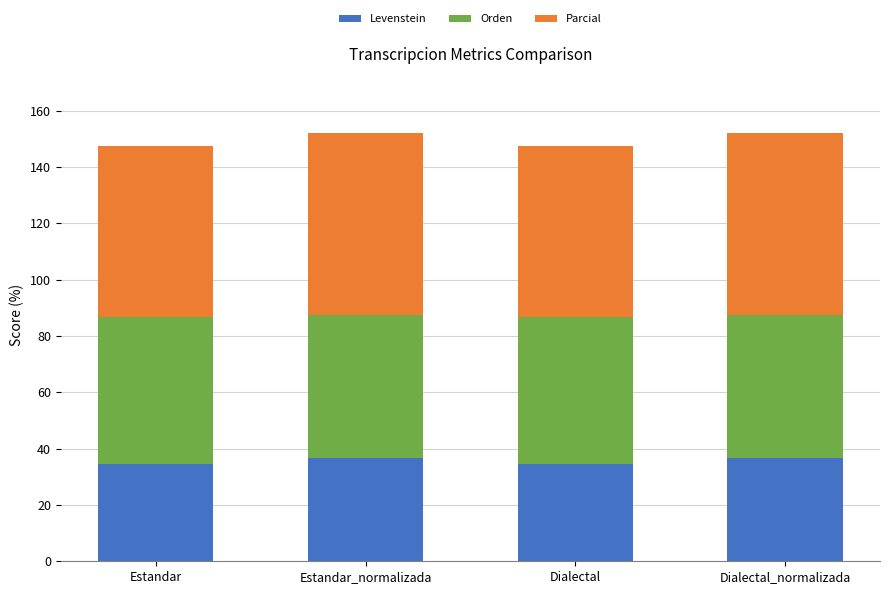

What is the sum of all Levenstein values?

142.4